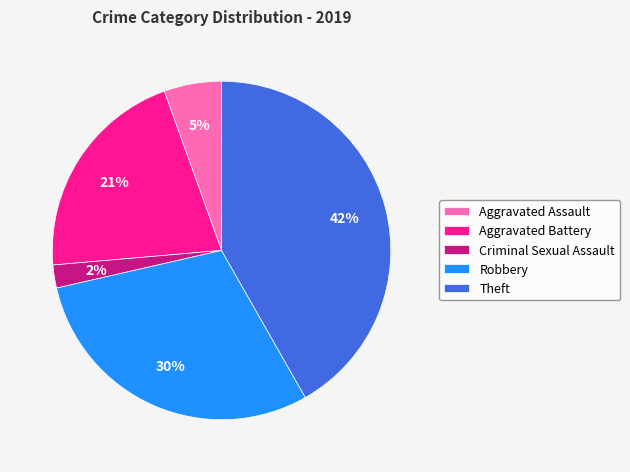

To the nearest percent, what is the difference between the largest and smallest slice percentages?

40%